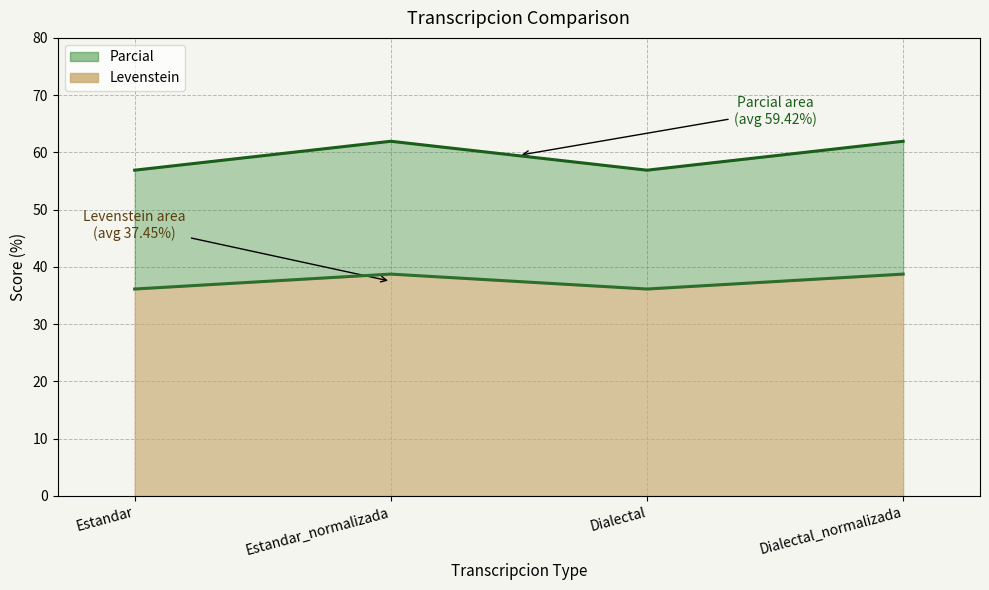

Which series has the largest total across all categories?

Parcial line